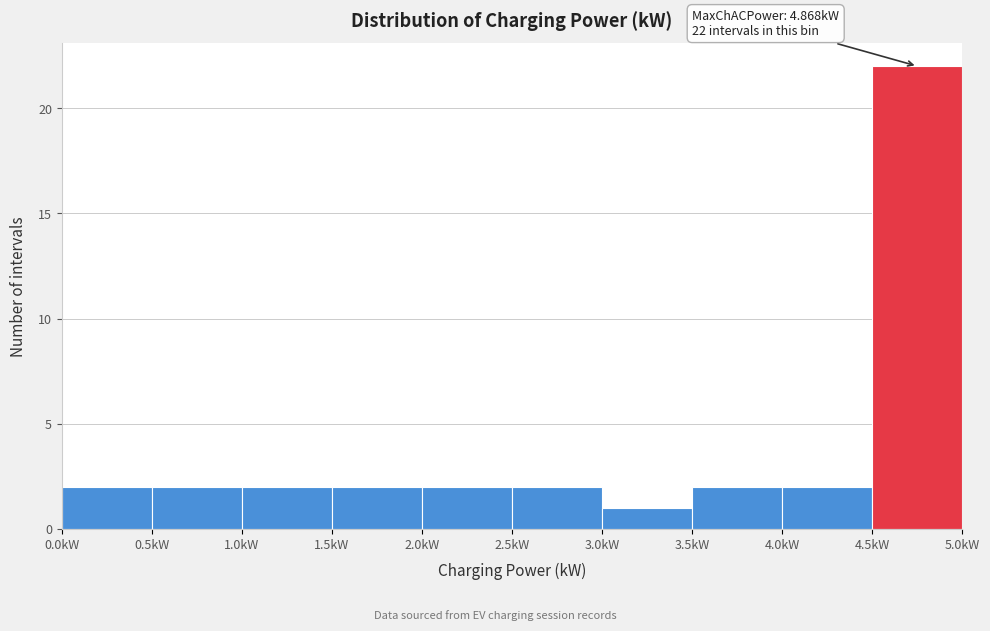

Which range on the x-axis has the tallest bar?

4.5 to 5.0